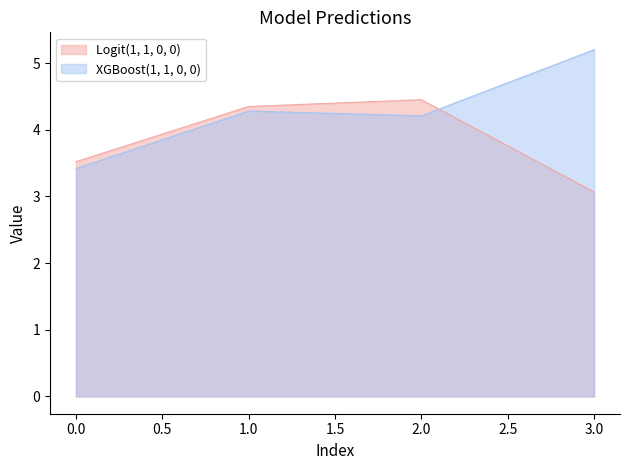

Does the chart have visible grid lines?

No